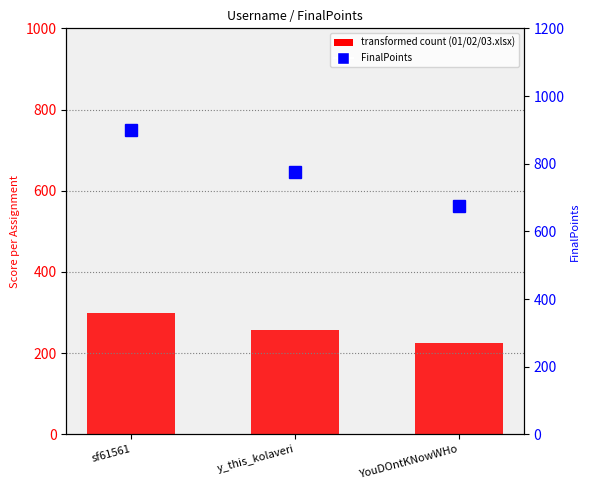

List the series in order of their overall mean, lowest first.

01.xlsx, FinalPoints